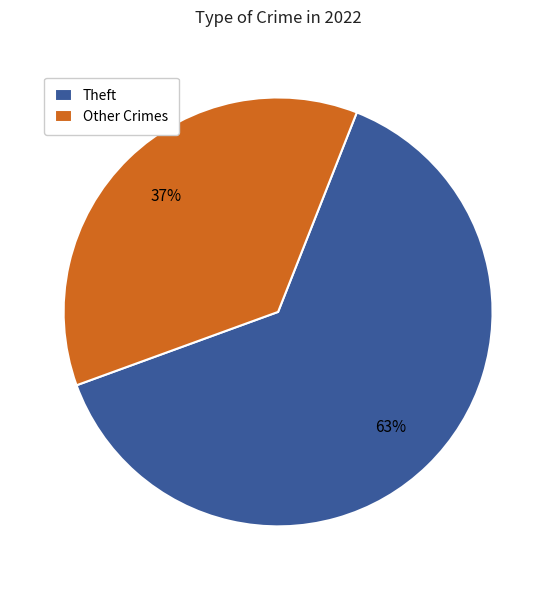

Which slice is the largest?

Theft